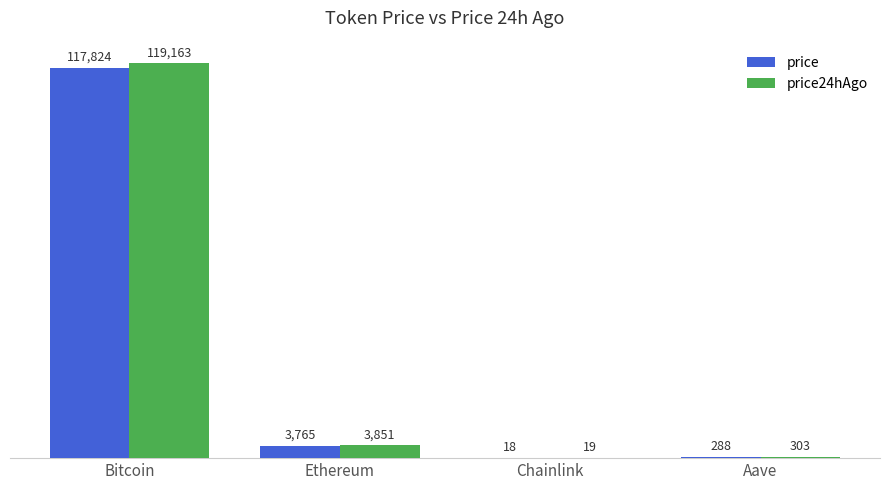

Which series changed the most between Ethereum and Chainlink?

price24hAgo